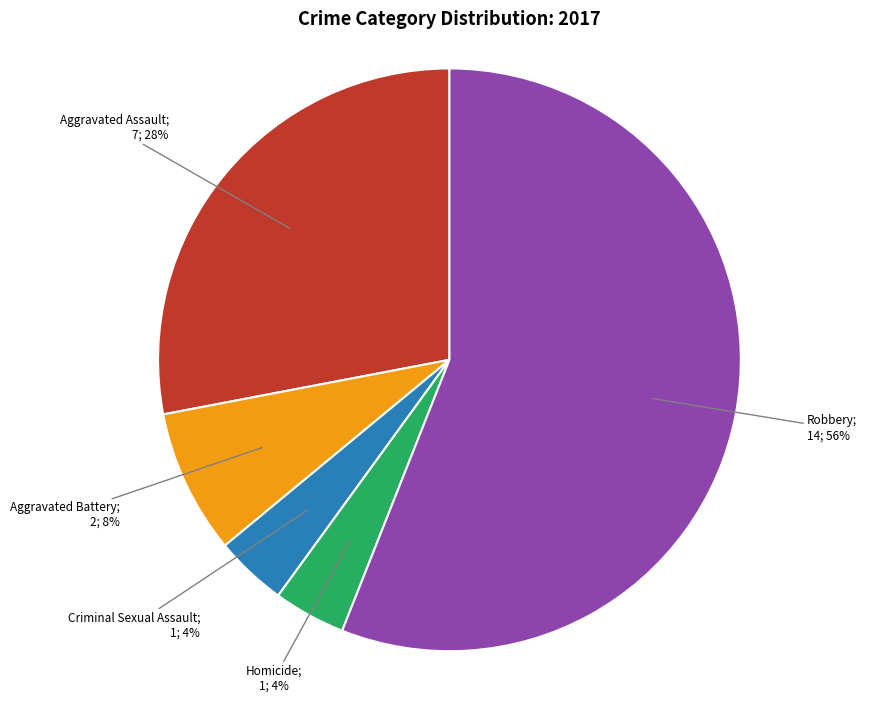

To the nearest percent, what is the difference between the largest and smallest slice percentages?

52%